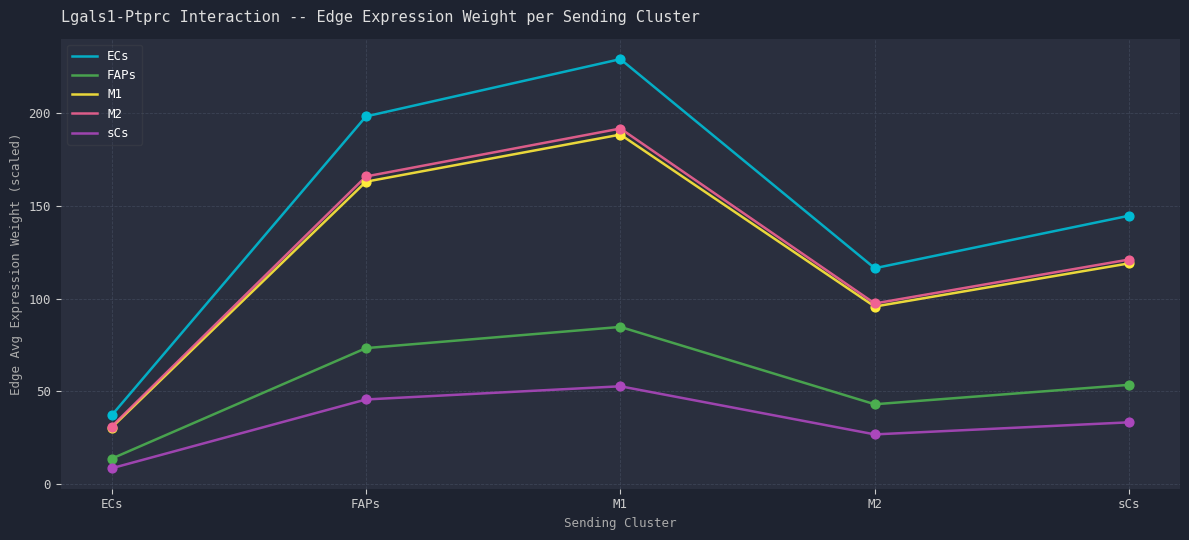

Which series changed the most between ECs and M2?

ECs